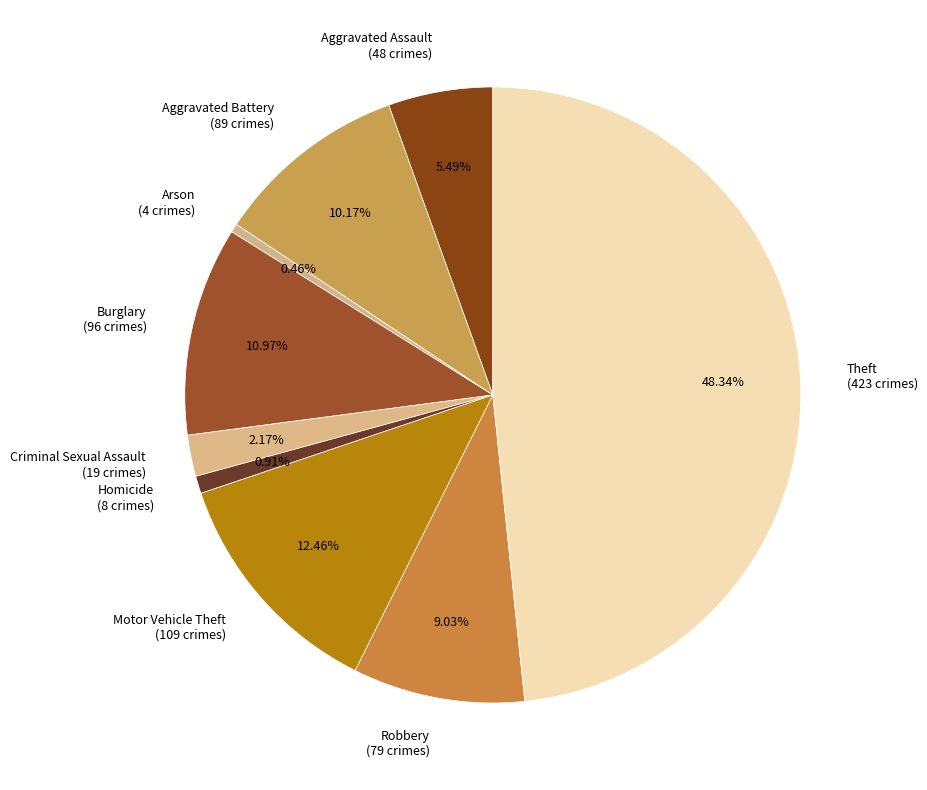

Is there a majority slice in this chart?

No